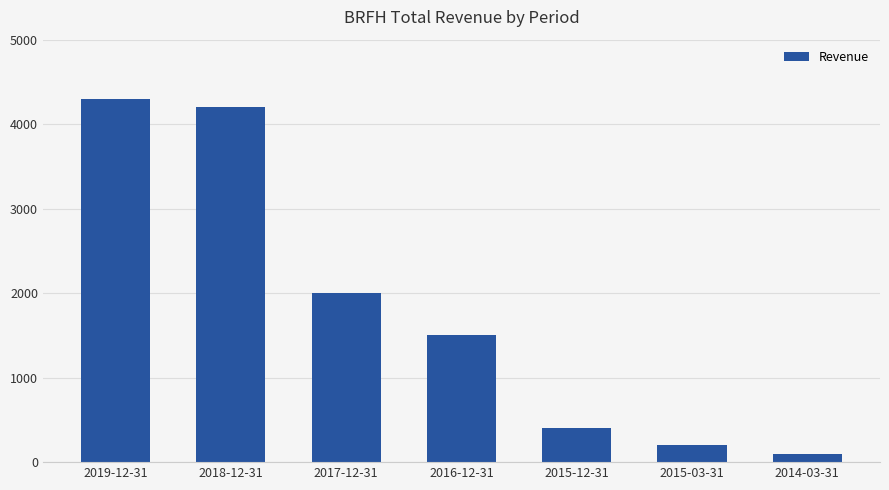

True or false: the data shows 2705 at 2019-12-31.

False